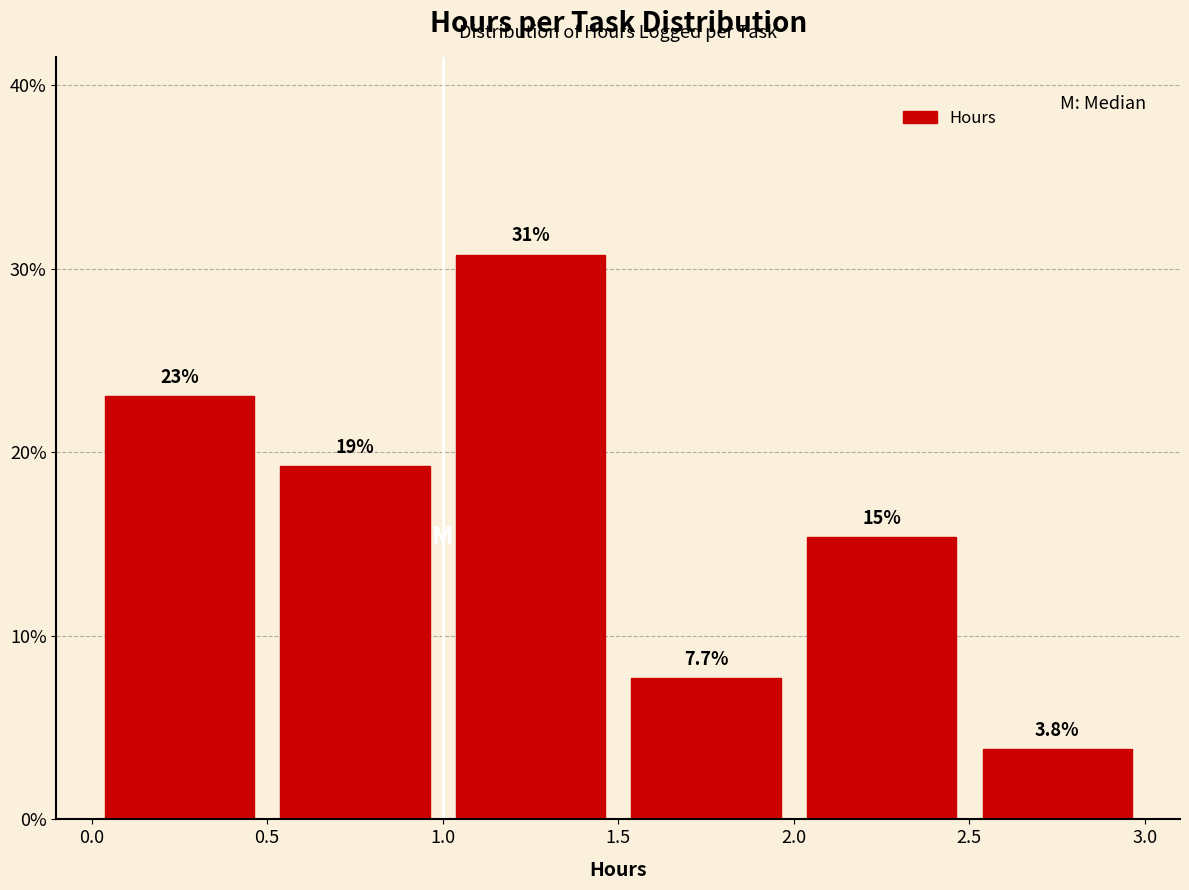

Which range on the x-axis has the tallest bar?

1.0 to 1.5